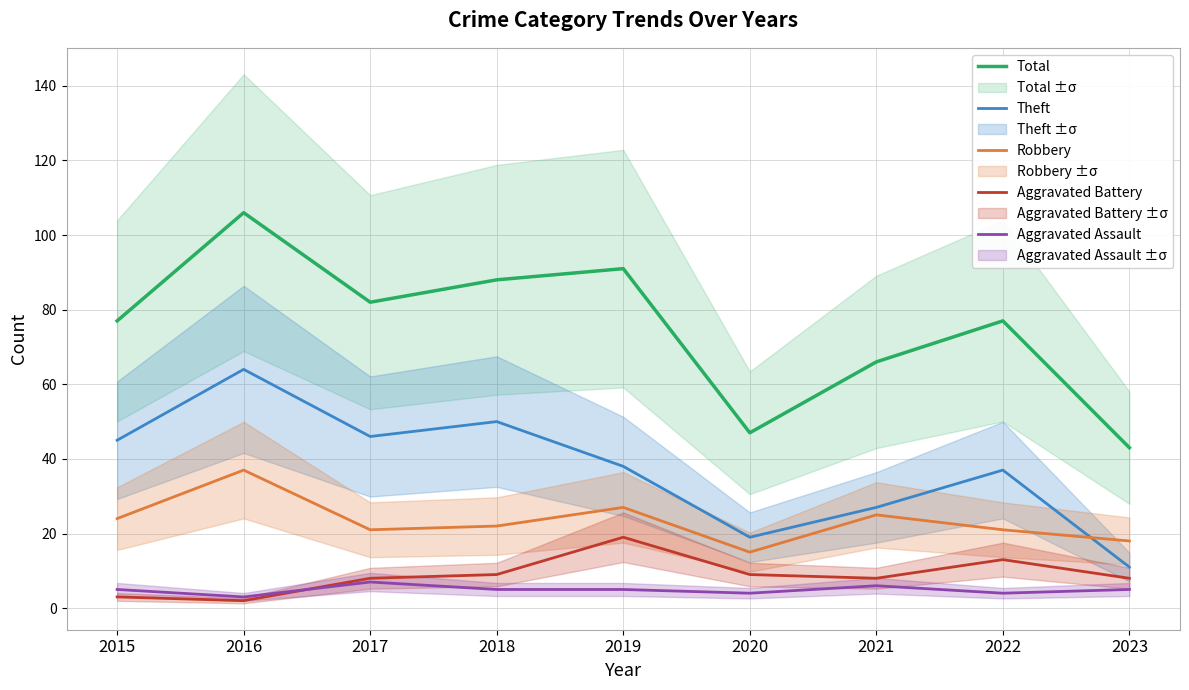

Reading left to right, extract all data points from this chart.

Total: 77	106	82	88	91	47	66	77	43
Theft: 45	64	46	50	38	19	27	37	11
Robbery: 24	37	21	22	27	15	25	21	18
Aggravated Battery: 3	2	8	9	19	9	8	13	8
Aggravated Assault: 5	3	7	5	5	4	6	4	5